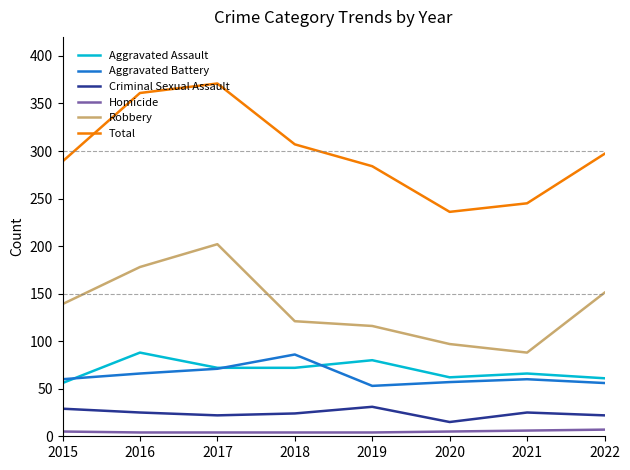

The Aggravated Battery series shows 71 at 2017. True or false?

True